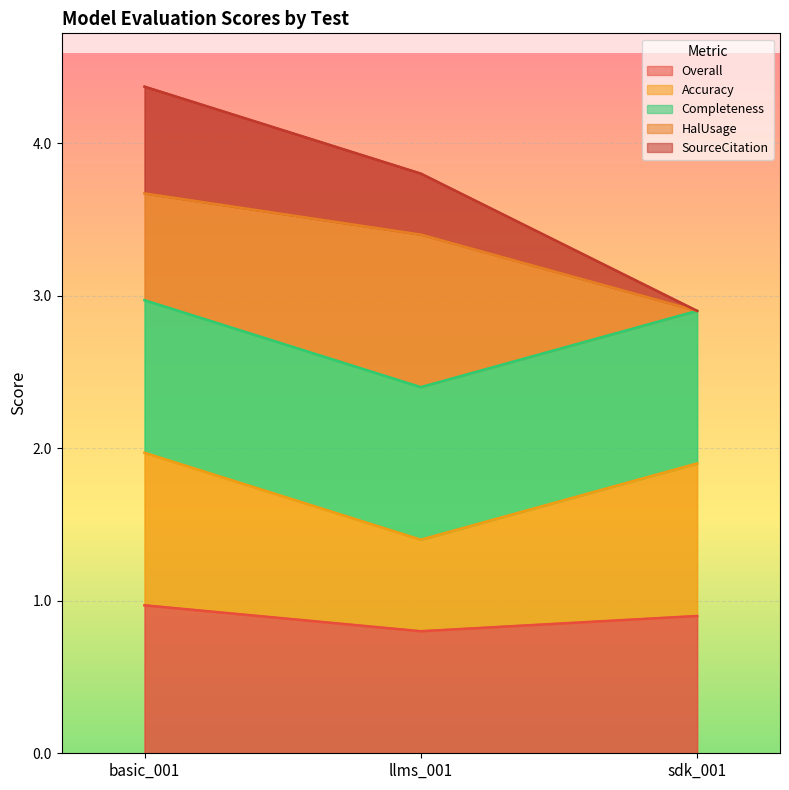

What is the difference between the Overall values at sdk_001 and basic_001?

0.1